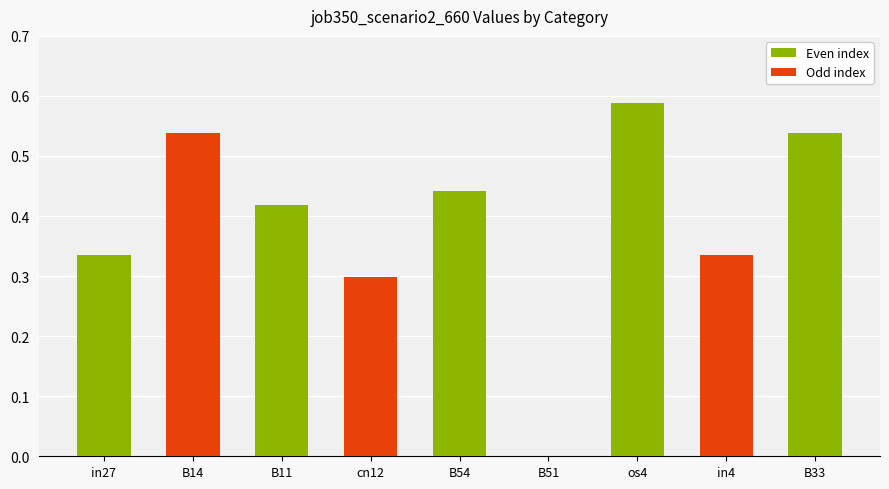

Which has a higher value, in4 or B33?

B33